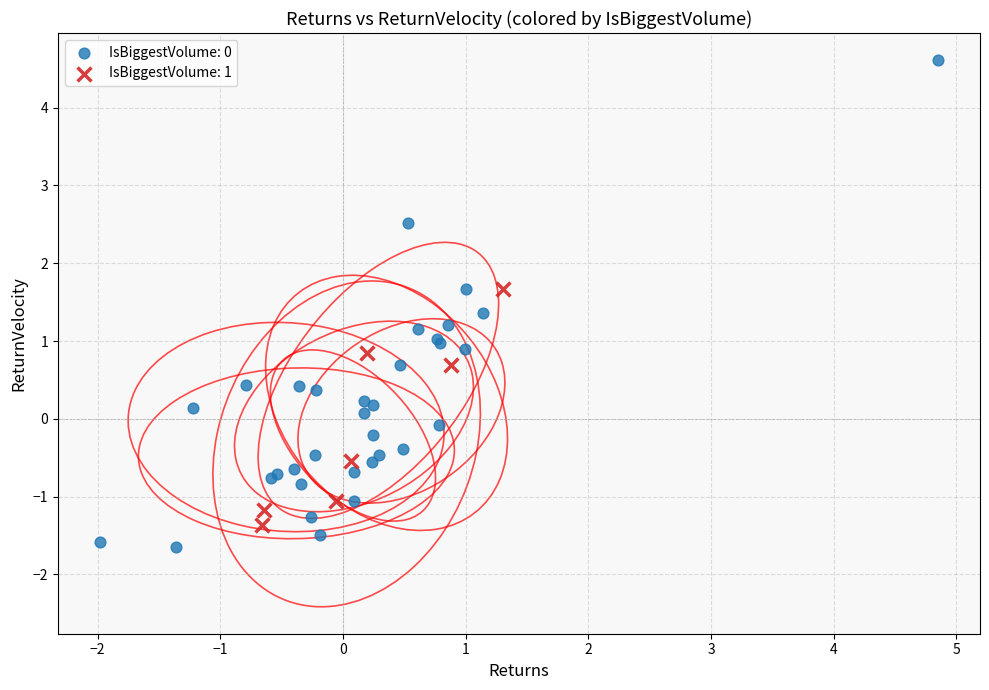

Which series contains the highest Y value?

IsBiggestVolume: 0